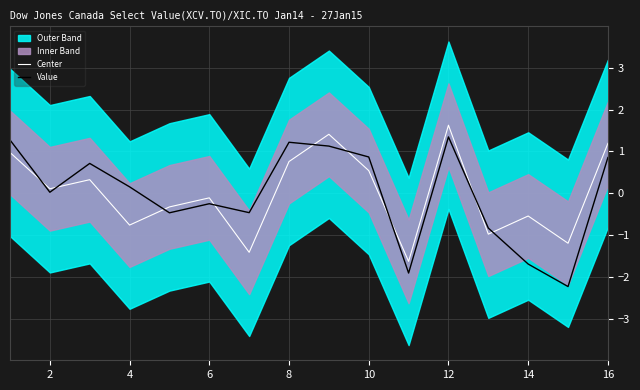

True or false: Center and Value intersect in this chart.

True